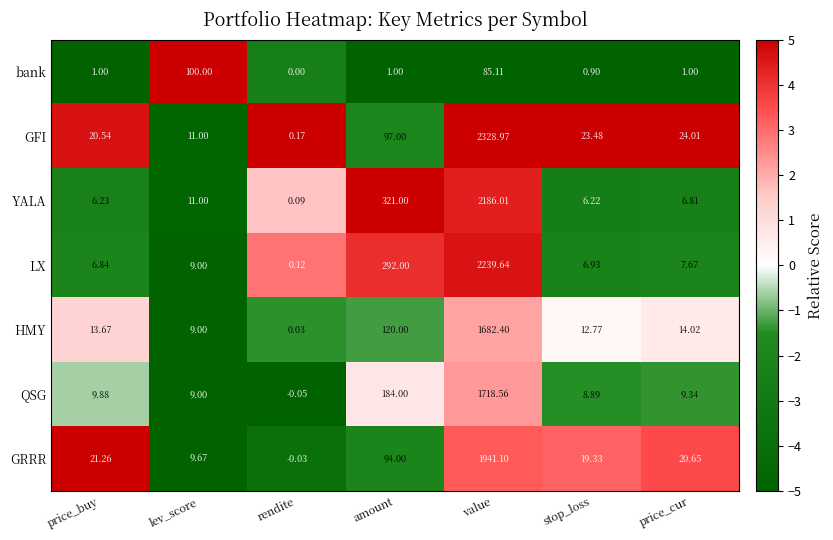

Is the value of GRRR at stop_loss greater than the value of LX at lev_score?

Yes